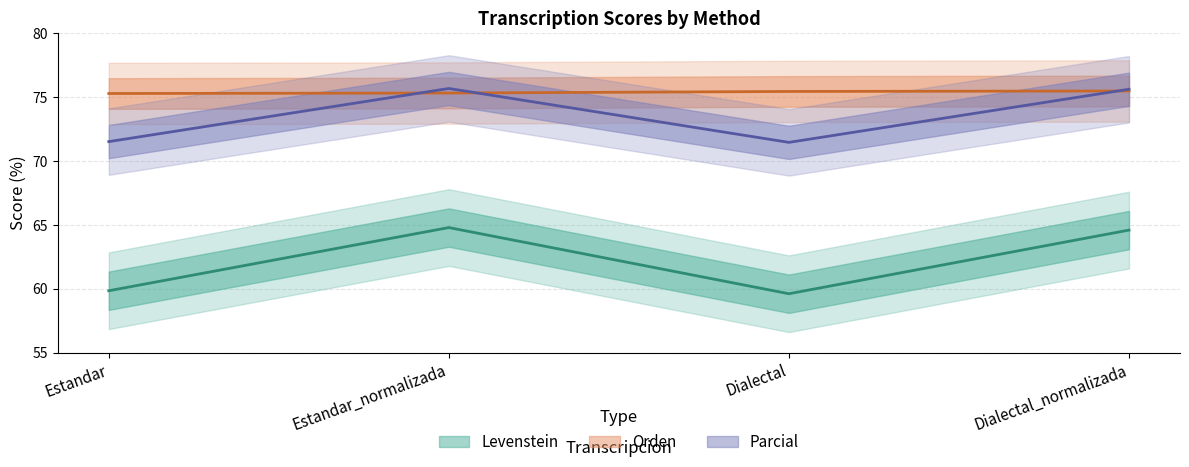

At which category is the sum across all series the highest?

Estandar_normalizada